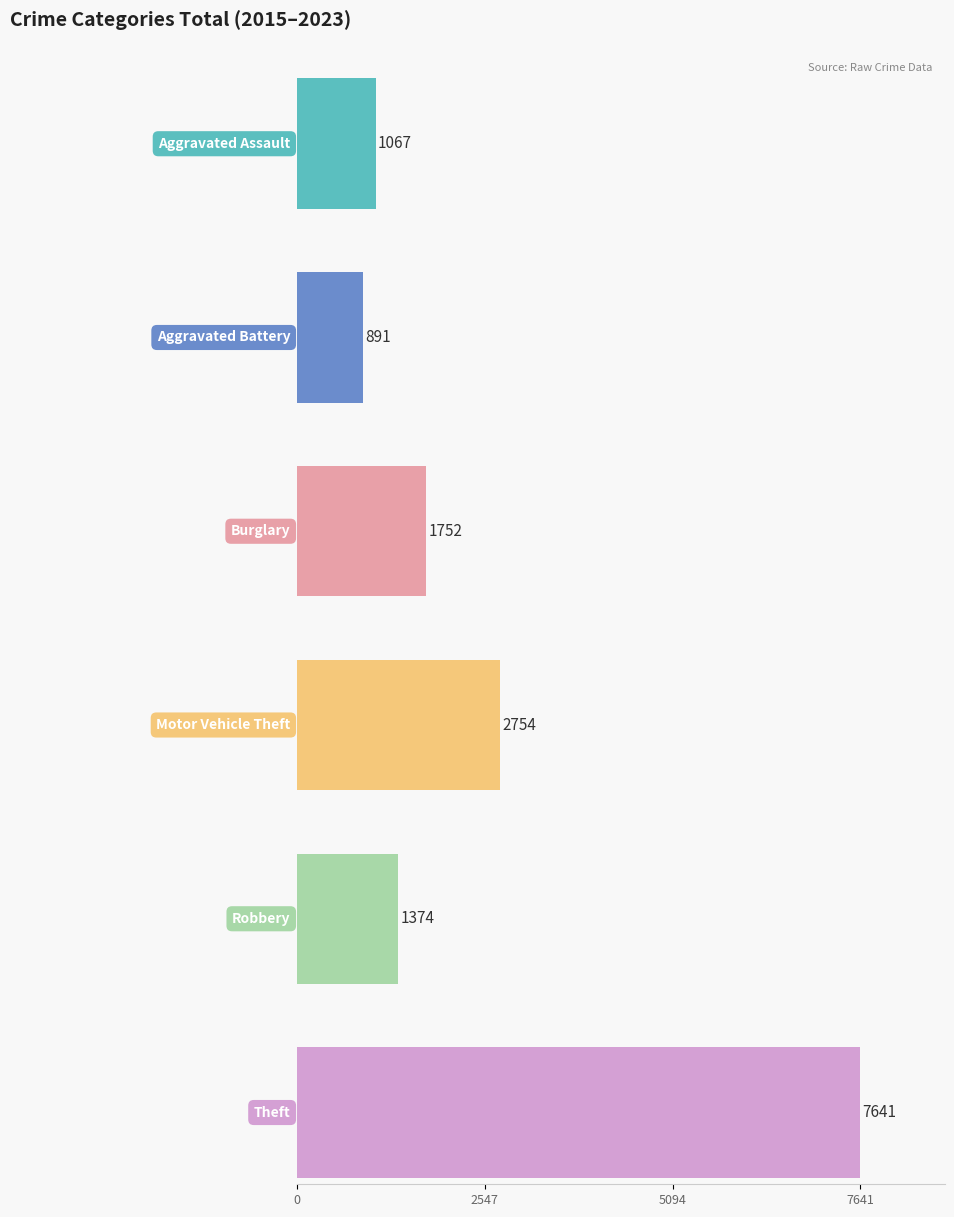

The value of Robbery at 2019 is 33. True or false?

False